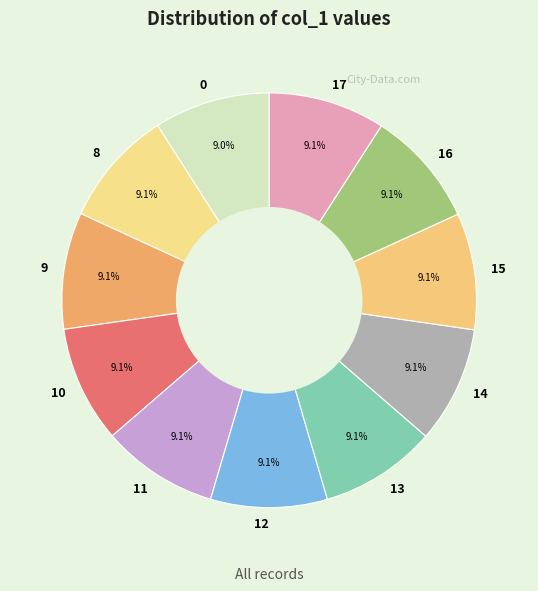

Approximately how many times larger is the value at 13 compared to 14?

1.0